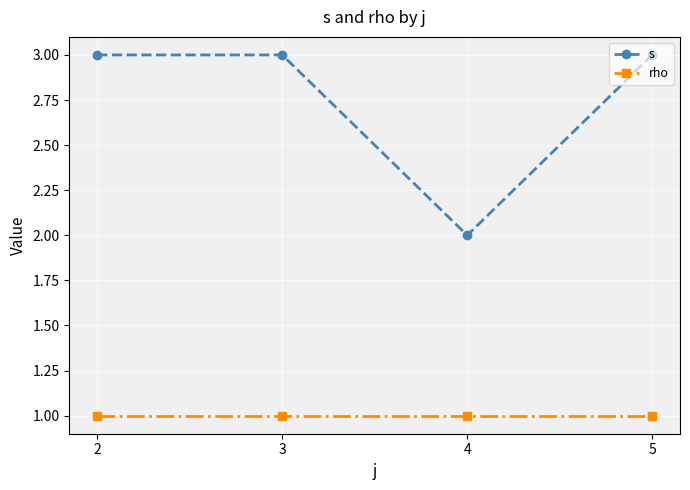

True or false: s and rho cross at least once.

False